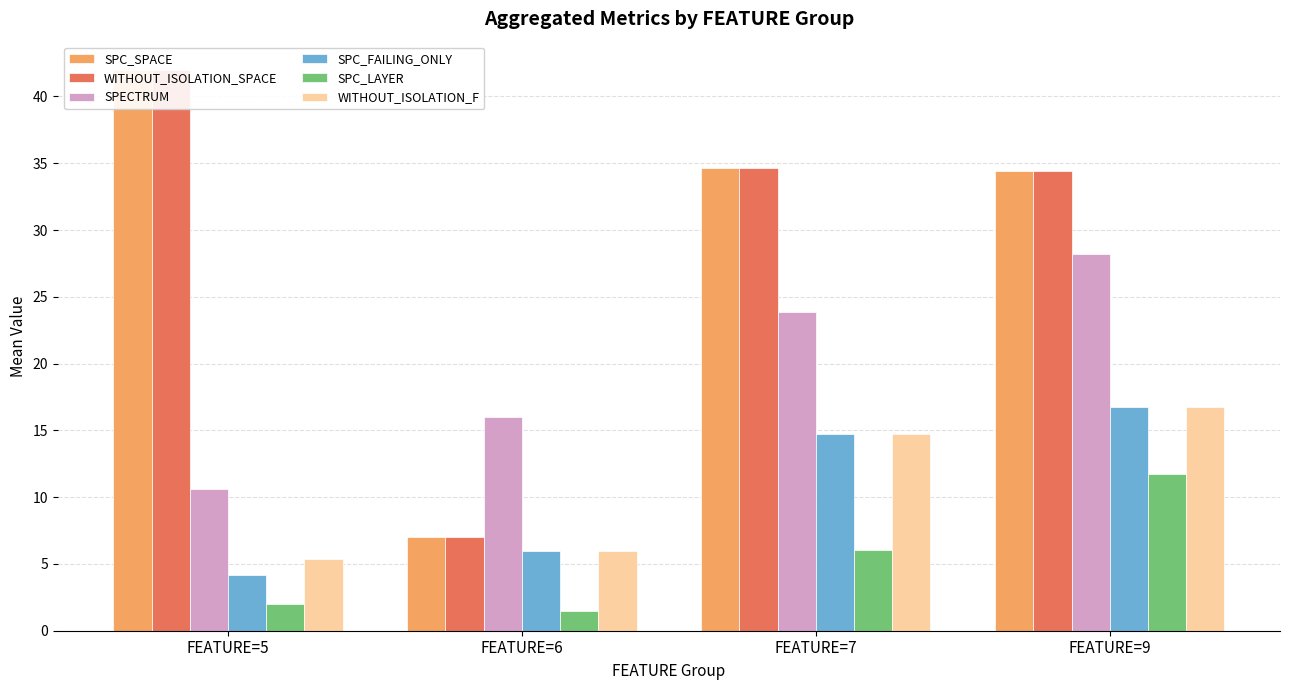

What is the average value of the SPC_FAILING_ONLY series?

10.4